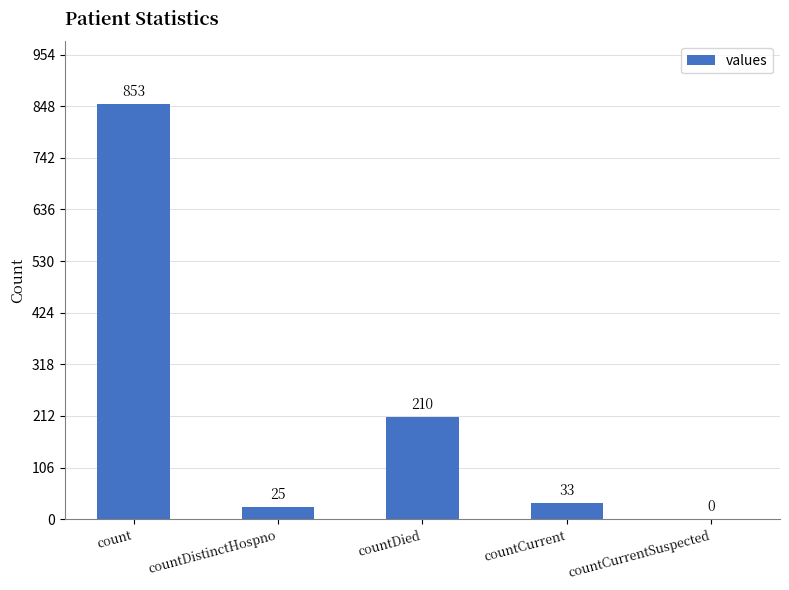

What is the greatest value displayed?

853